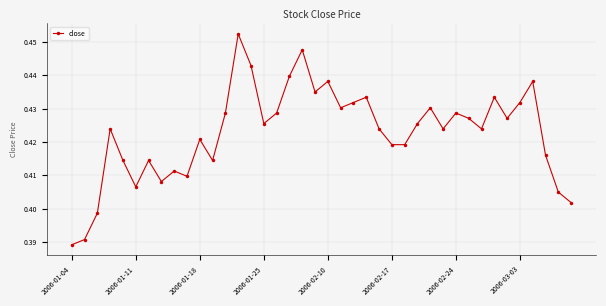

How many values are between 0 and 1?

40